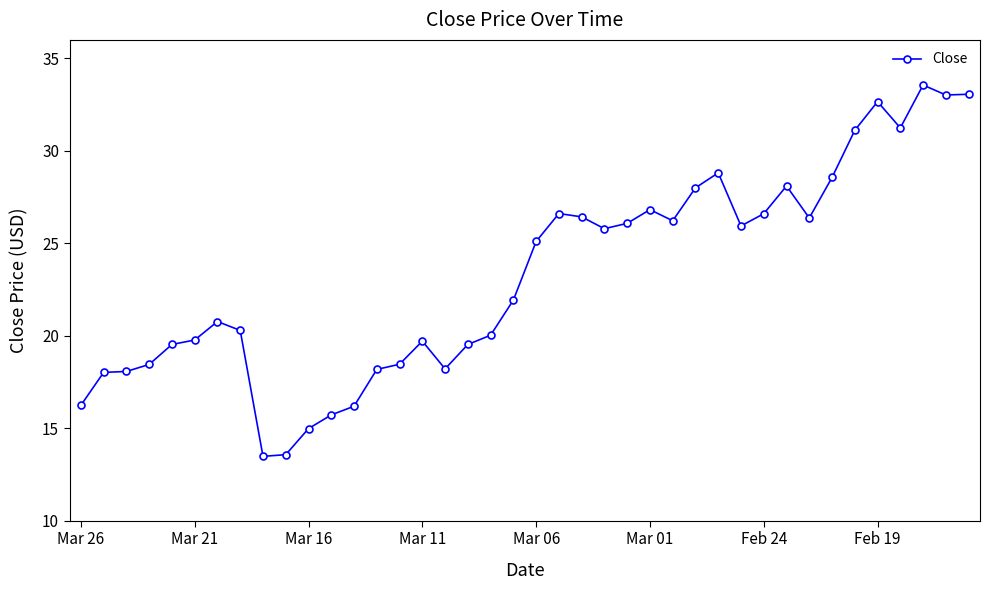

What is the sum of all values?

931.2